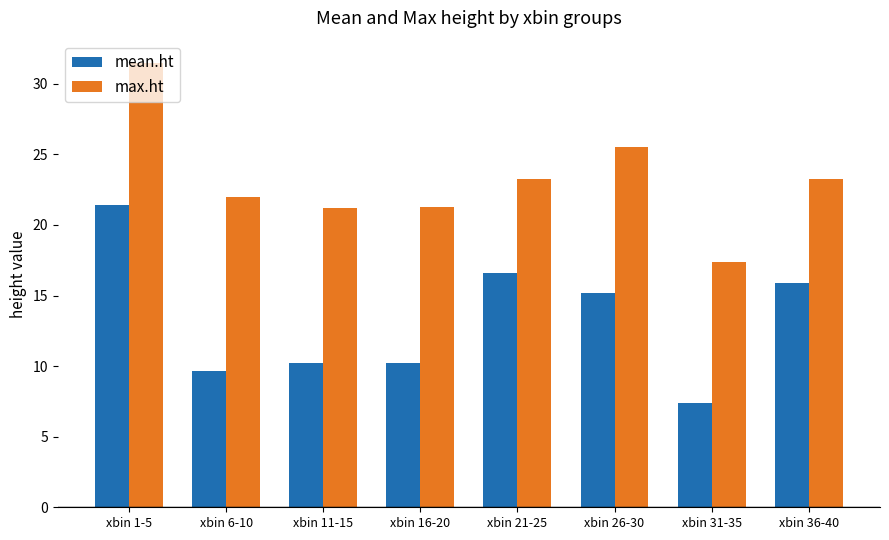

At which category is the sum across all series the highest?

xbin 1-5